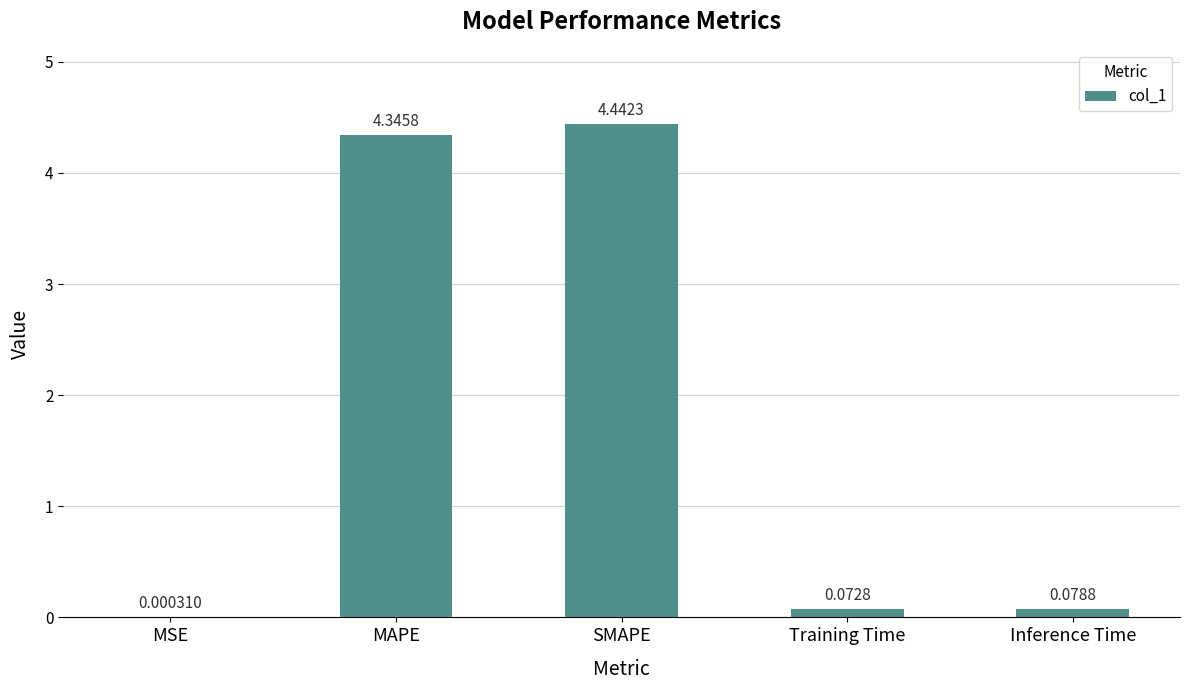

What is the sum of all values?

8.9